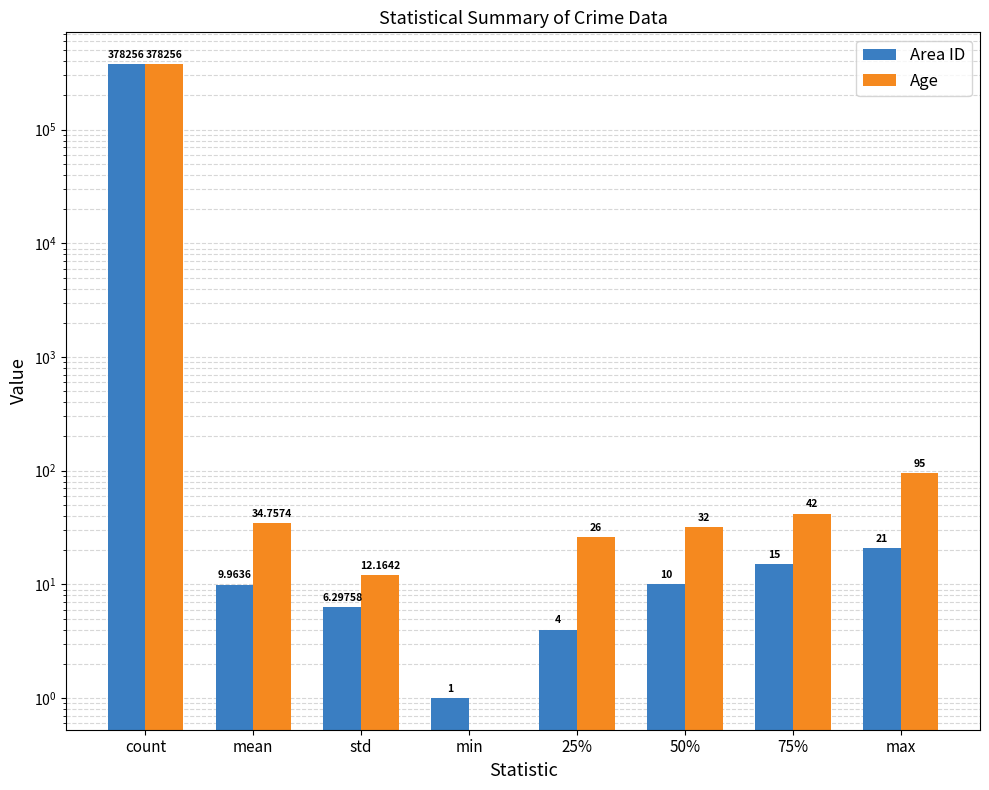

Are the bars grouped side by side (vs. stacked)?

Yes